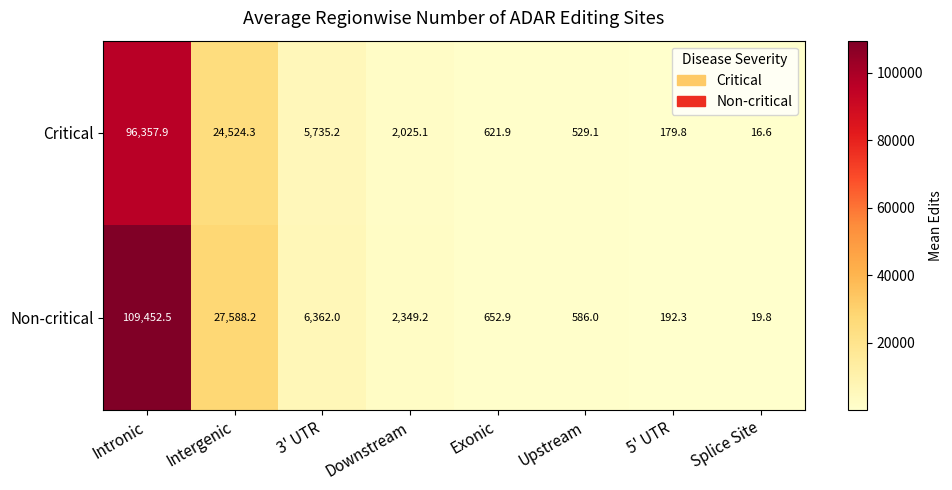

Reading left to right, extract all data points from this chart.

Critical: 96357.9	24524.3	5735.2	2025.1	621.9	529.1	179.8	16.6
Non-critical: 109452.5	27588.2	6362.0	2349.2	652.9	586.0	192.3	19.8